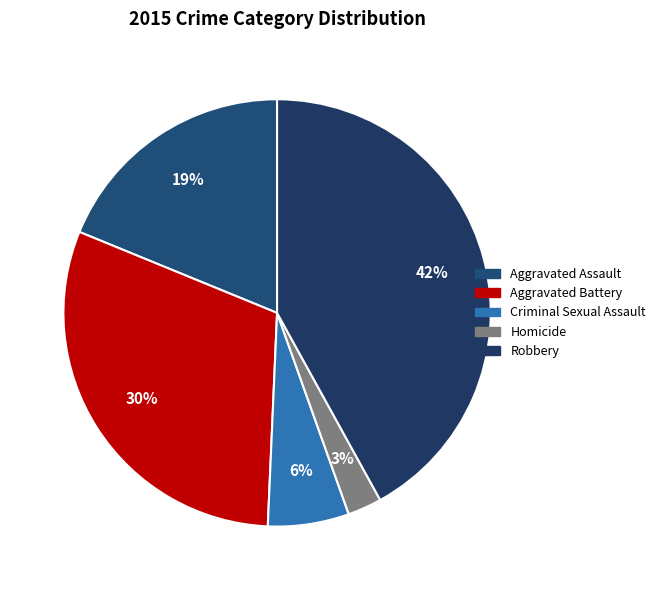

Which slice is the smallest?

Homicide